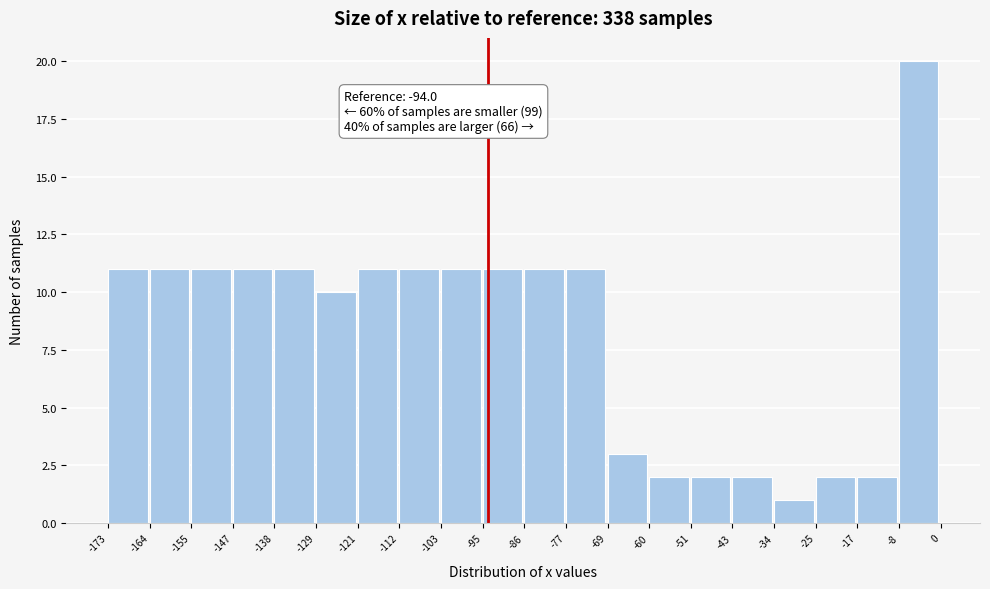

Over which range of the x-axis is the bar tallest?

-8 to 0